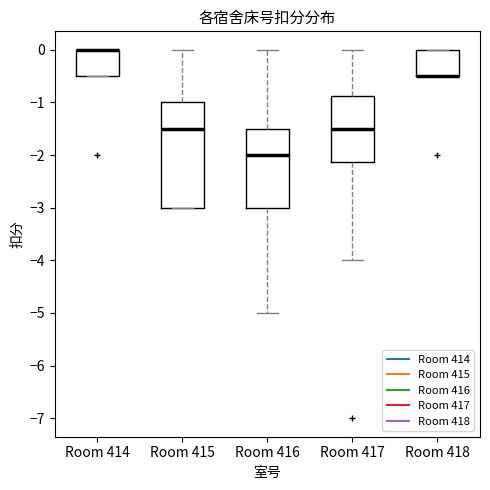

Reading left to right, transcribe this box plot: for each box, give where its median line is, the range the box spans, and where its two whiskers end, as read against the y-axis. The values are not printed on the chart, so give them approximately, as read against the axis.

Room 414: median 0.0 (drawn on the box's upper edge), box -0.5 to 0.0, whiskers -0.5 to 0.0
Room 415: median -1.5, box -3.0 to -1.0, whiskers -3.0 to 0.0
Room 416: median -2.0, box -3.0 to -1.5, whiskers -5.0 to 0.0
Room 417: median -1.5, box -2.1 to -0.9, whiskers -4.0 to 0.0
Room 418: median -0.5 (drawn on the box's lower edge), box -0.5 to 0.0, whiskers -0.5 to 0.0